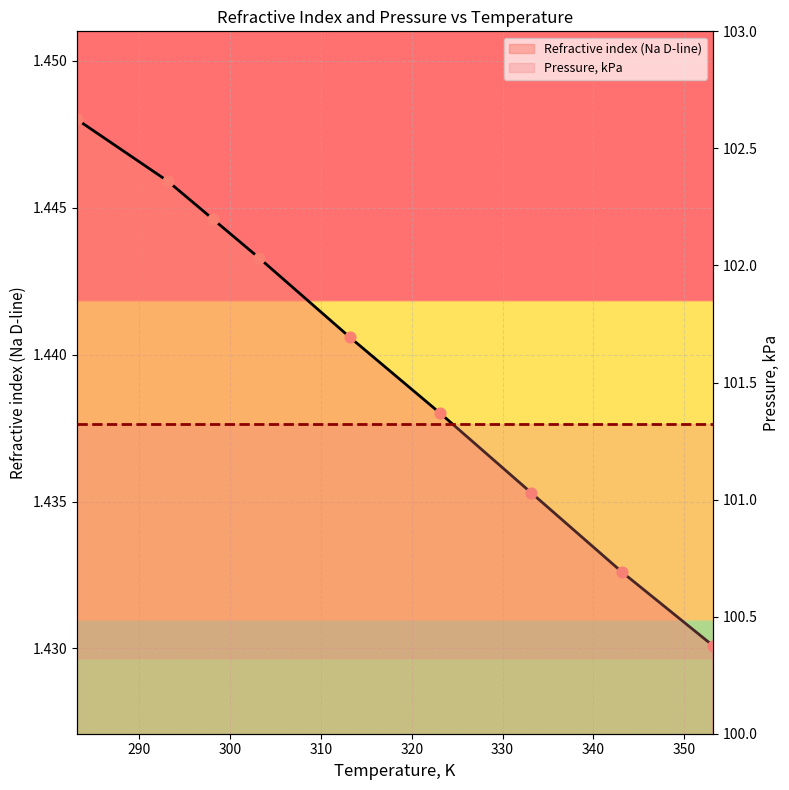

At how many categories does at least one series exceed 77?

9